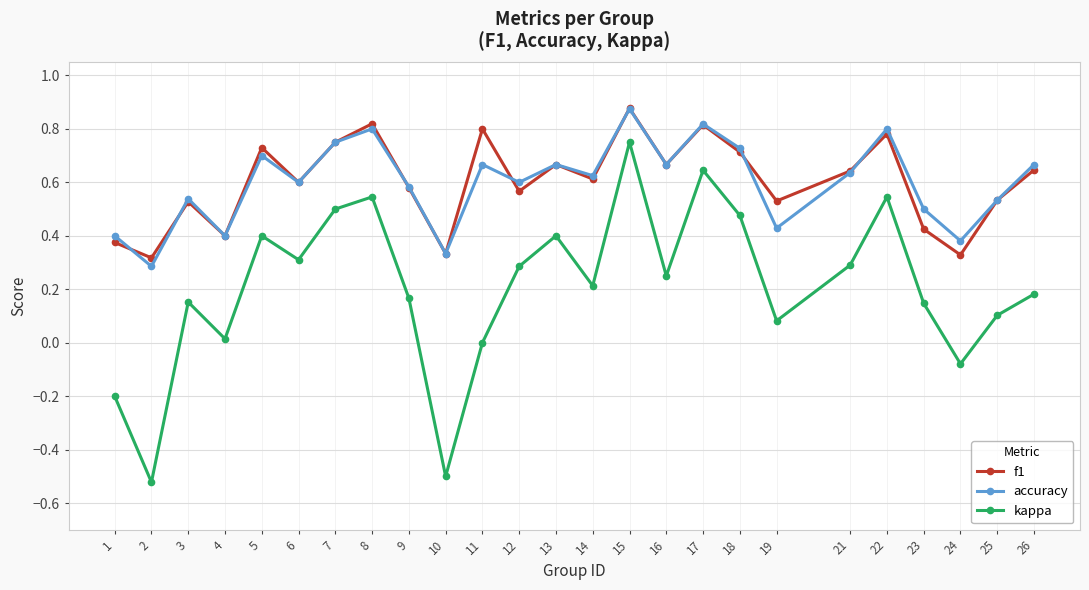

How many series are shown in this chart?

3